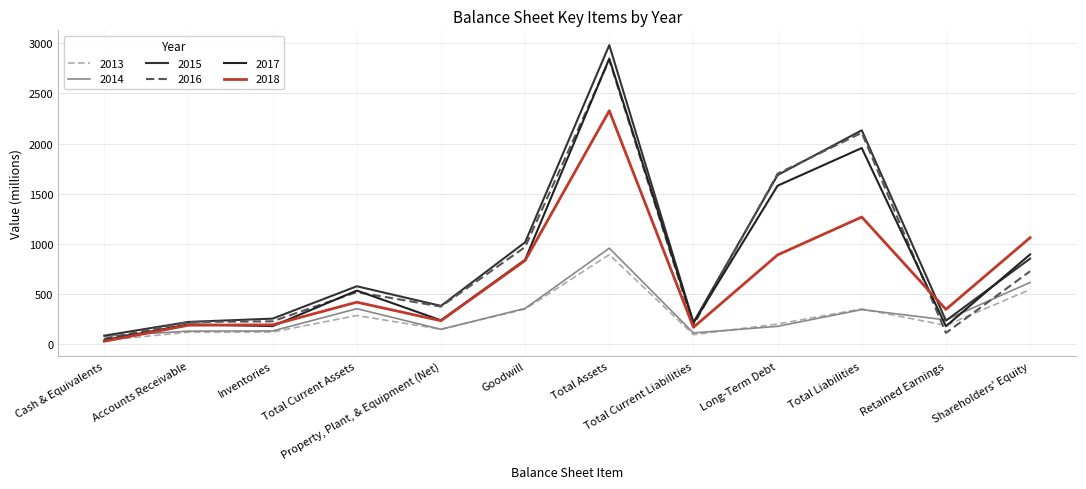

What is the average value of the 2015 series?

885